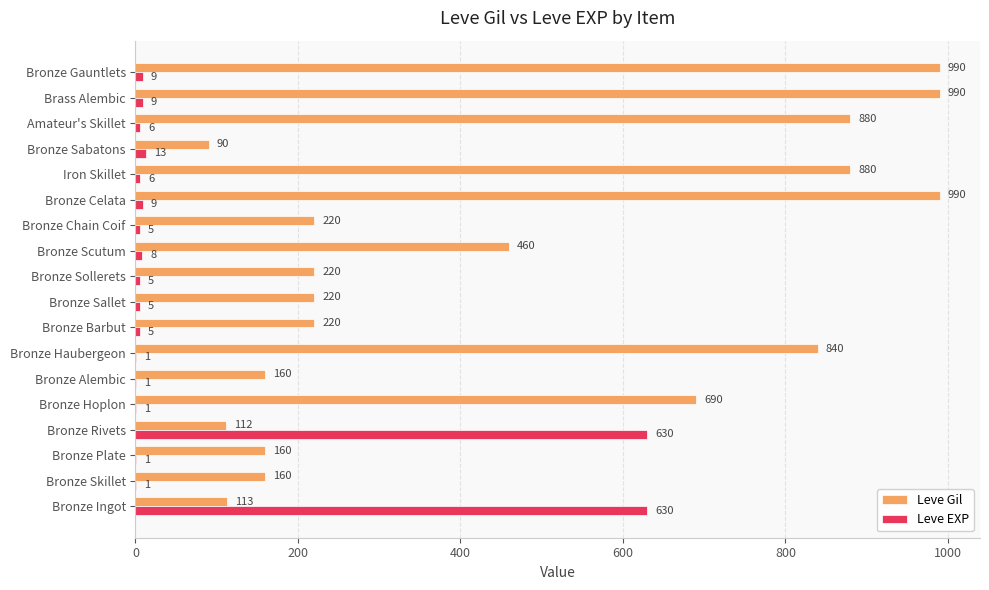

At which label is Leve EXP closest to 315?

Bronze Sabatons